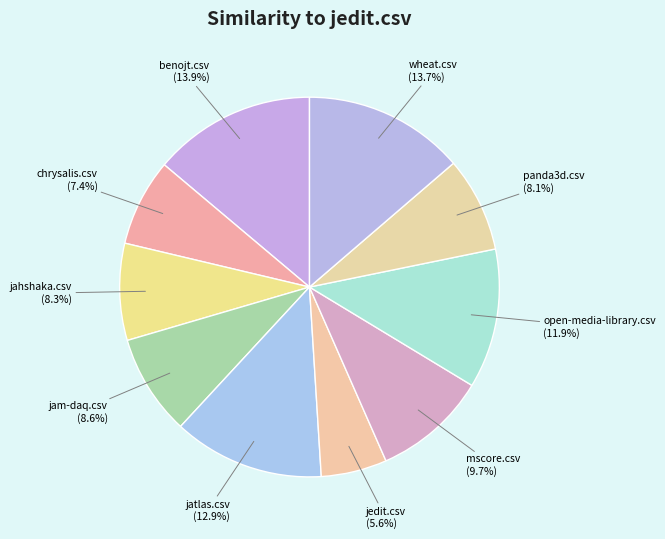

Is it true that jam-daq.csv is 9% of the pie?

True